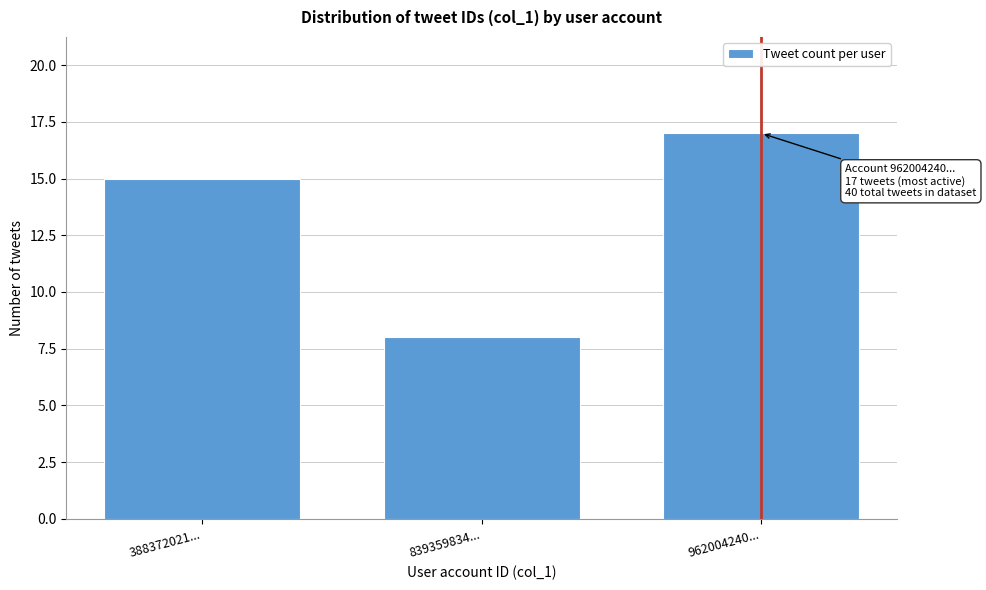

Reading left to right, transcribe all the data shown in this chart.

388372021...=15	839359834...=8	962004240...=17